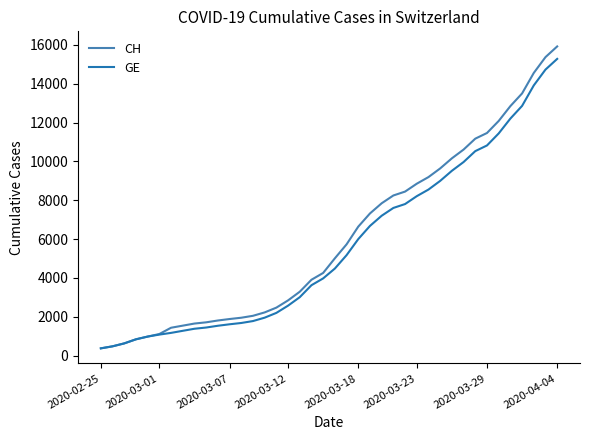

What is the lowest value of the CH series?

375